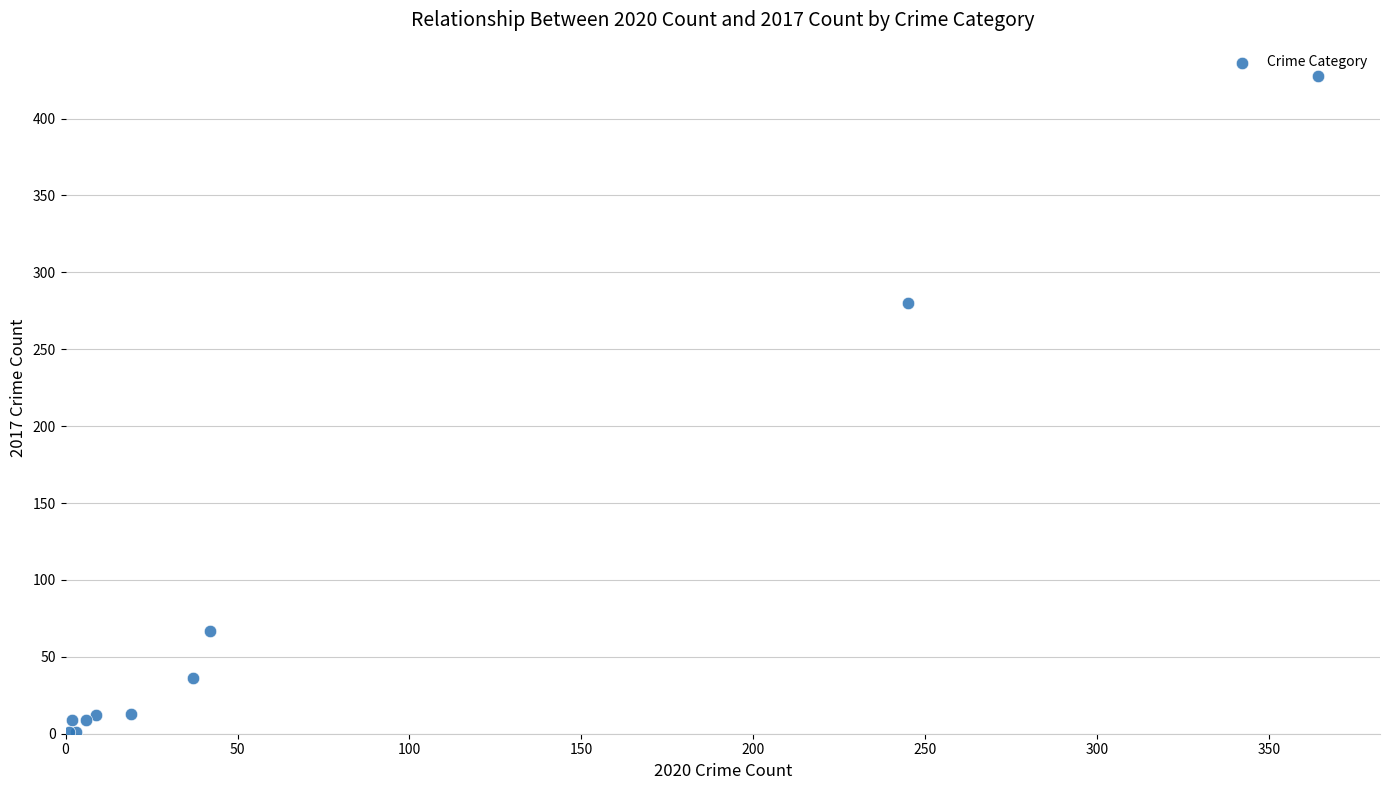

What Y value in the scatter plot is closest to 214?

280